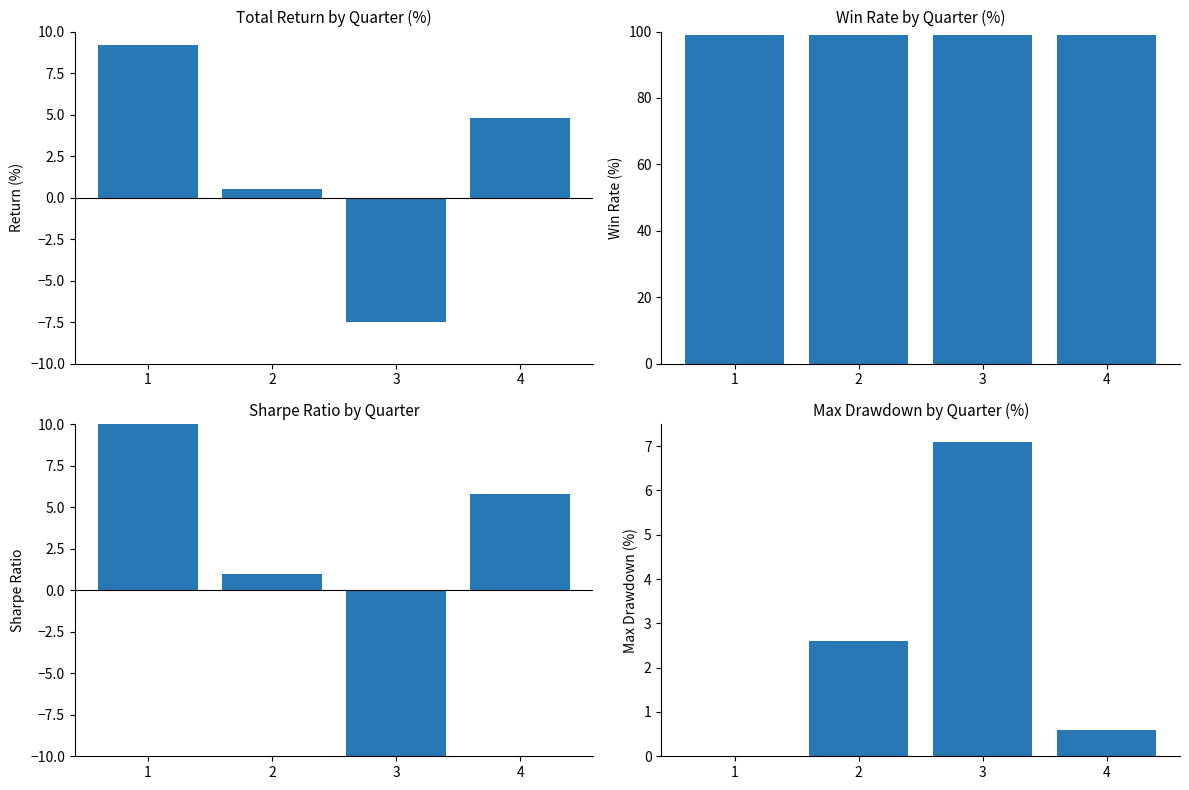

How many values in the Total Return series exceed 4?

2